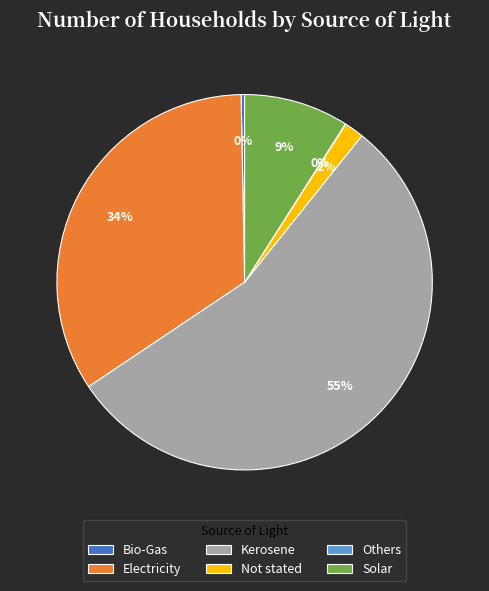

Combined, do Bio-Gas and Electricity account for over 50%?

No